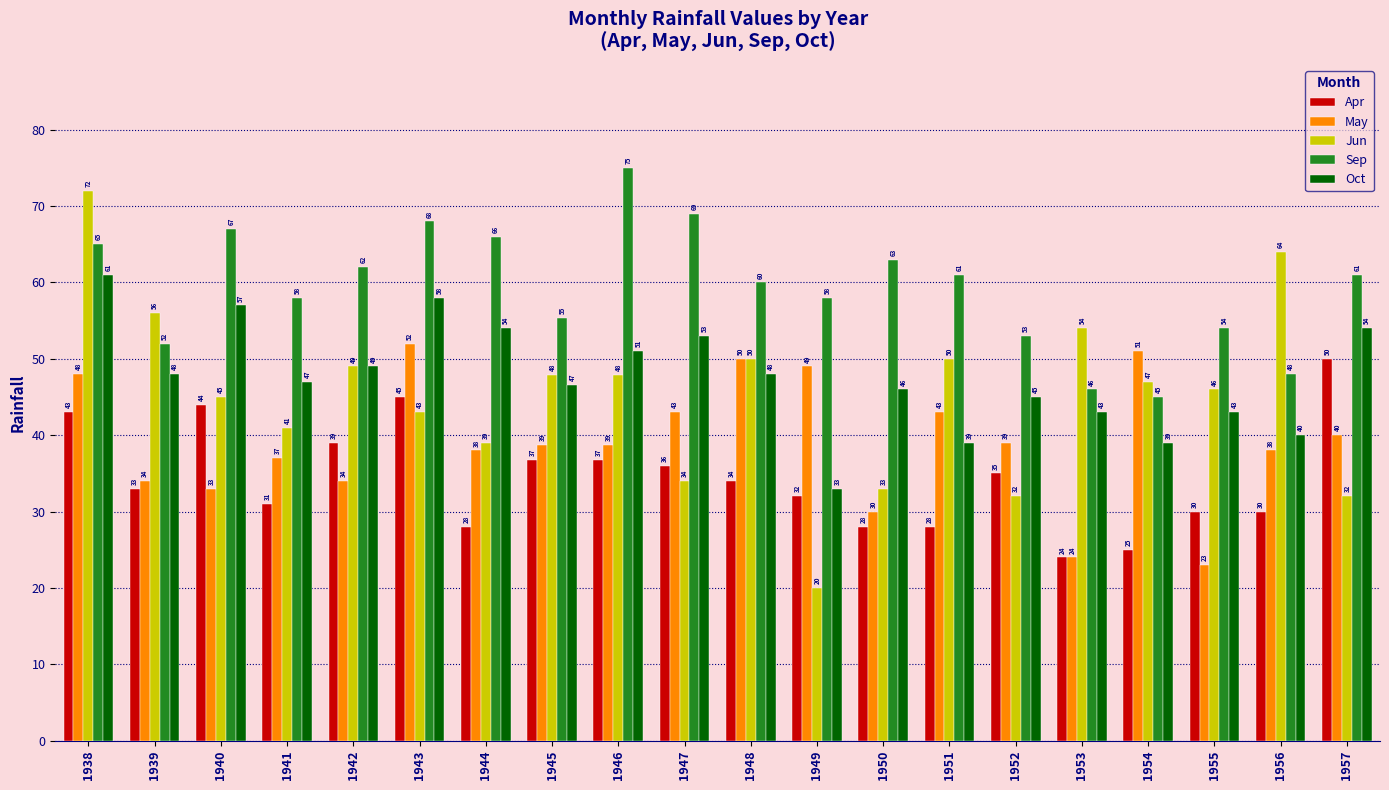

At which label is May closest to 37?

1941